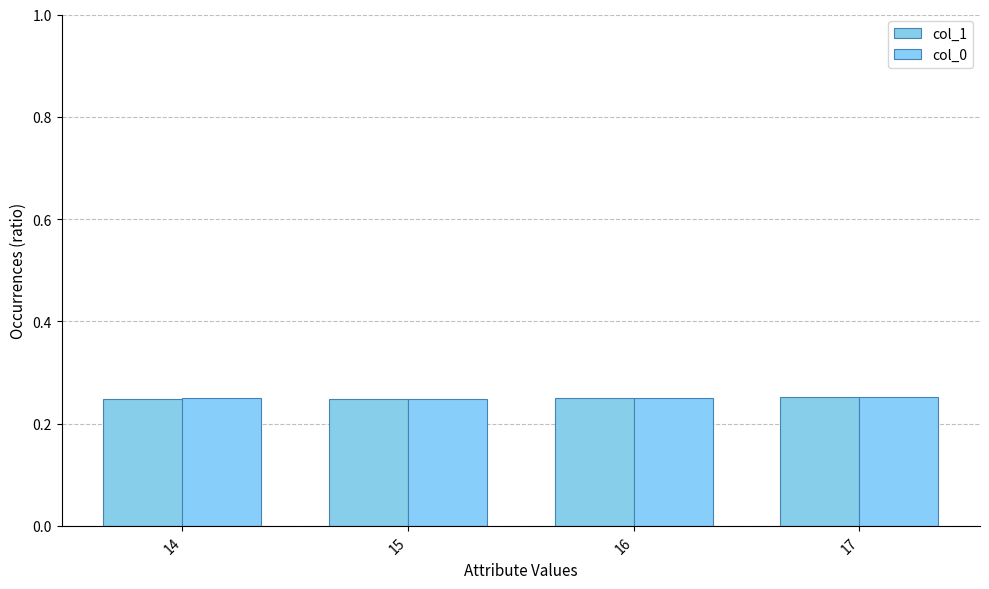

What is the sum of the col_1 values at 15 and 14?

0.5